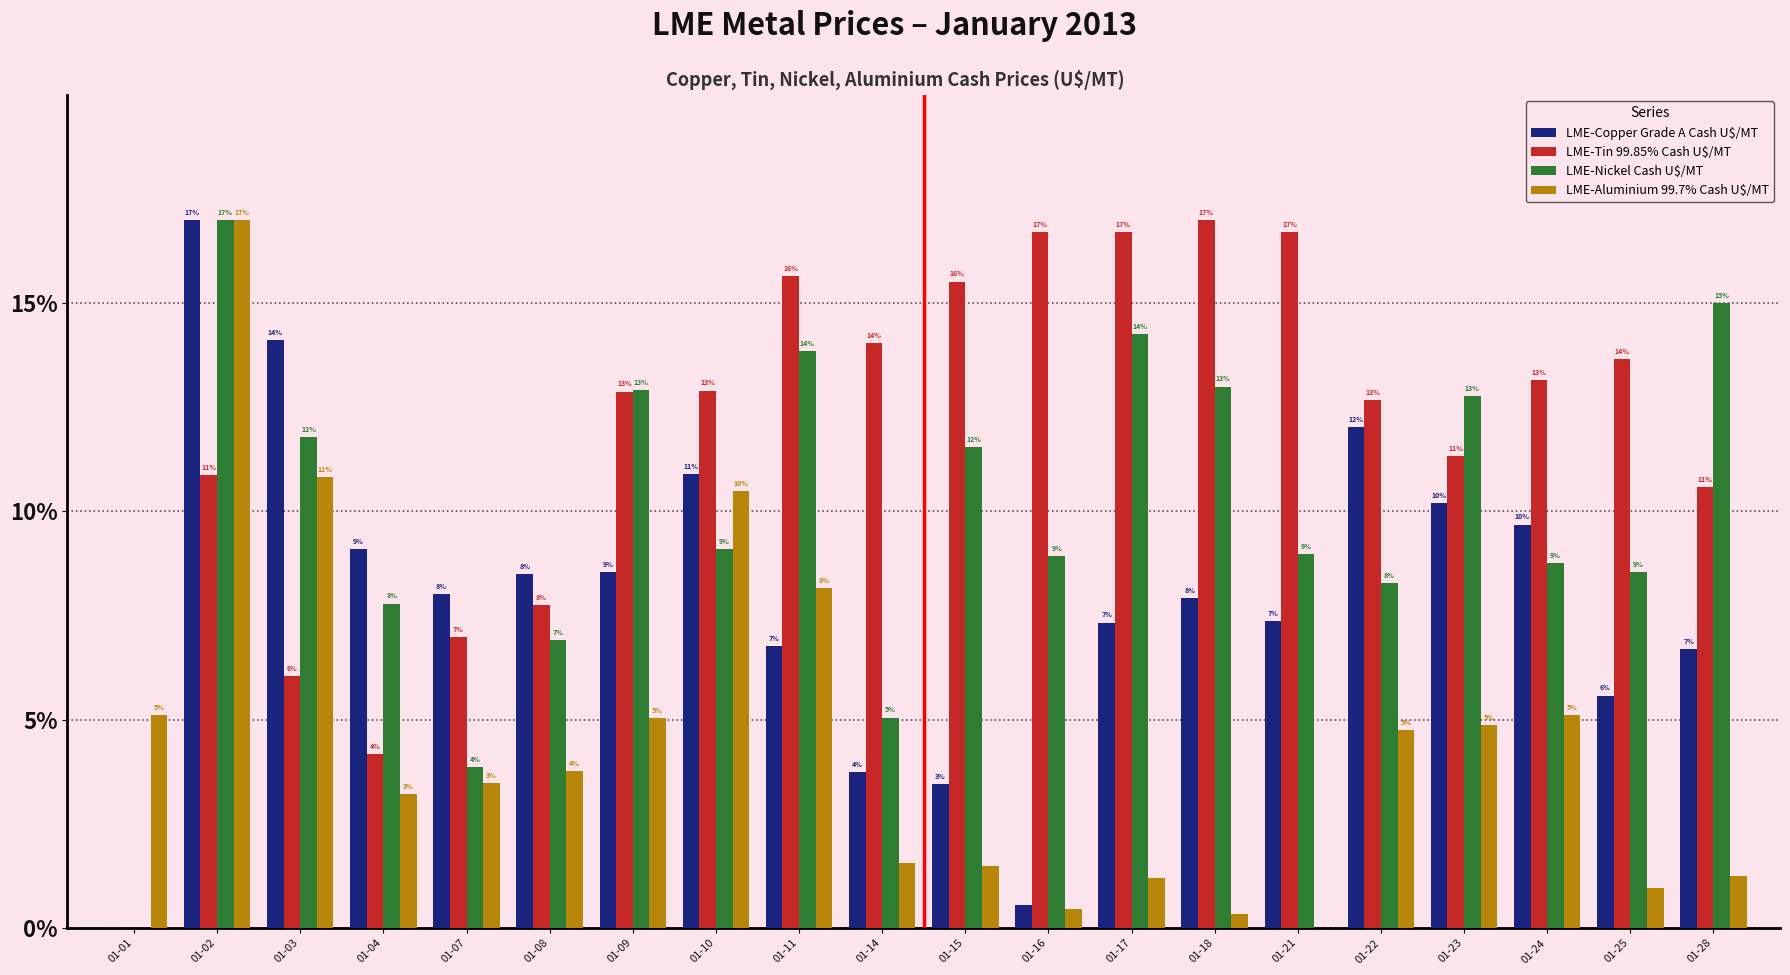

What are all the series names shown in the legend?

LME-Copper Grade A Cash U$/MT, LME-Tin 99.85% Cash U$/MT, LME-Nickel Cash U$/MT, LME-Aluminium 99.7% Cash U$/MT